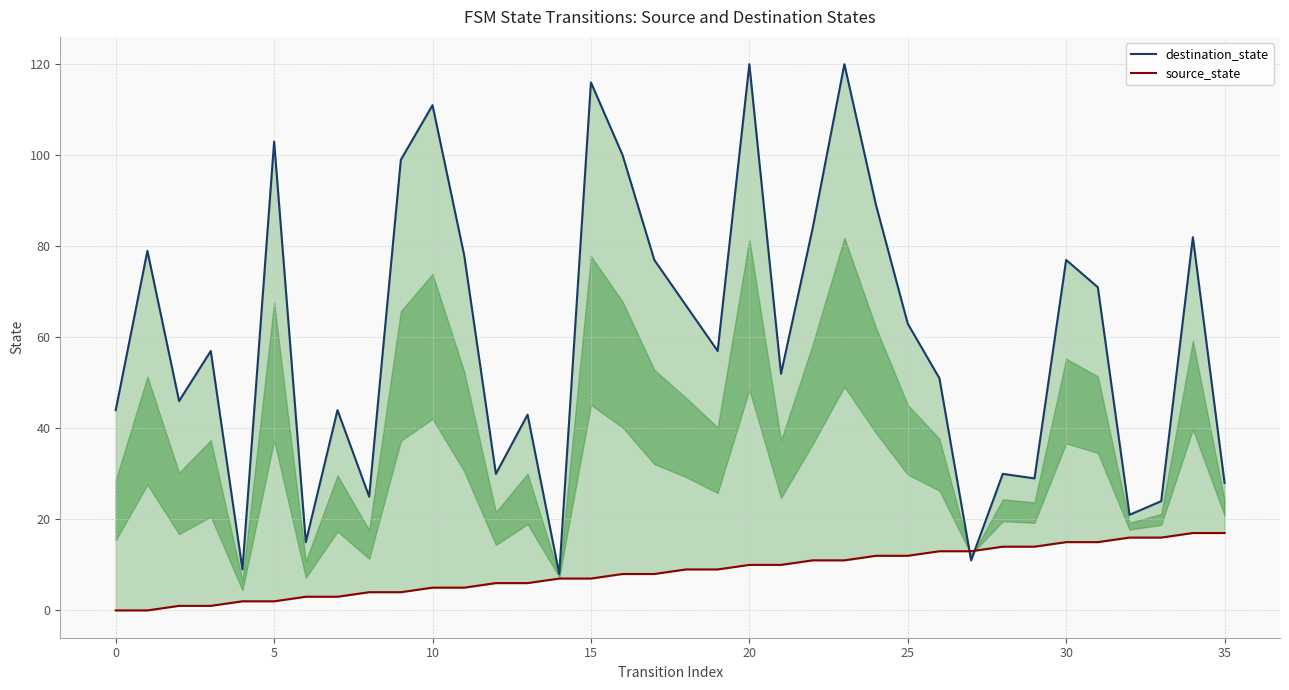

Read the destination_state value at 10, to the nearest 50.

100